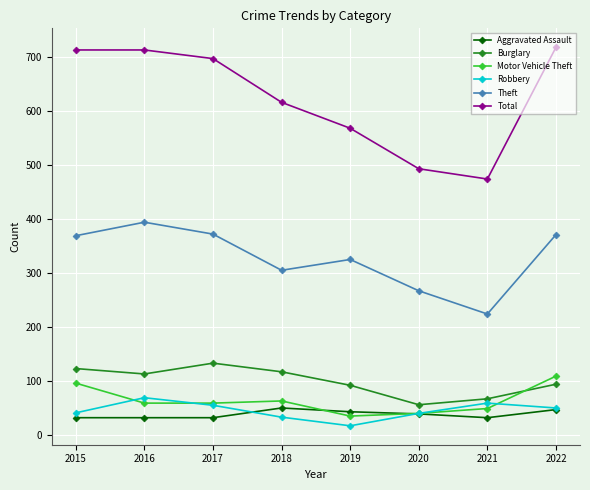

Where does the Robbery series first go above 50?

2016